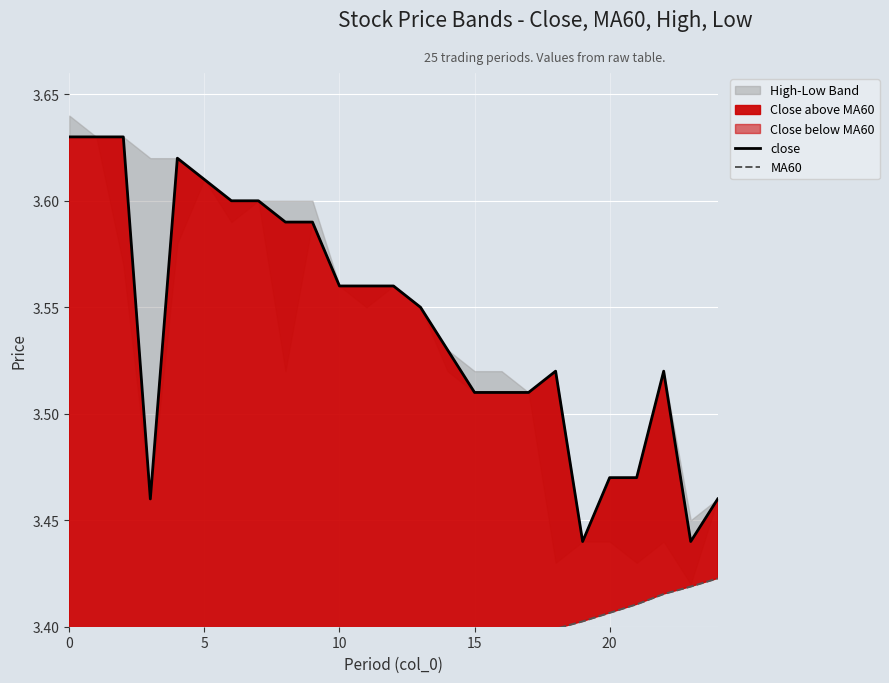

True or false: close and MA60 cross at least once.

False